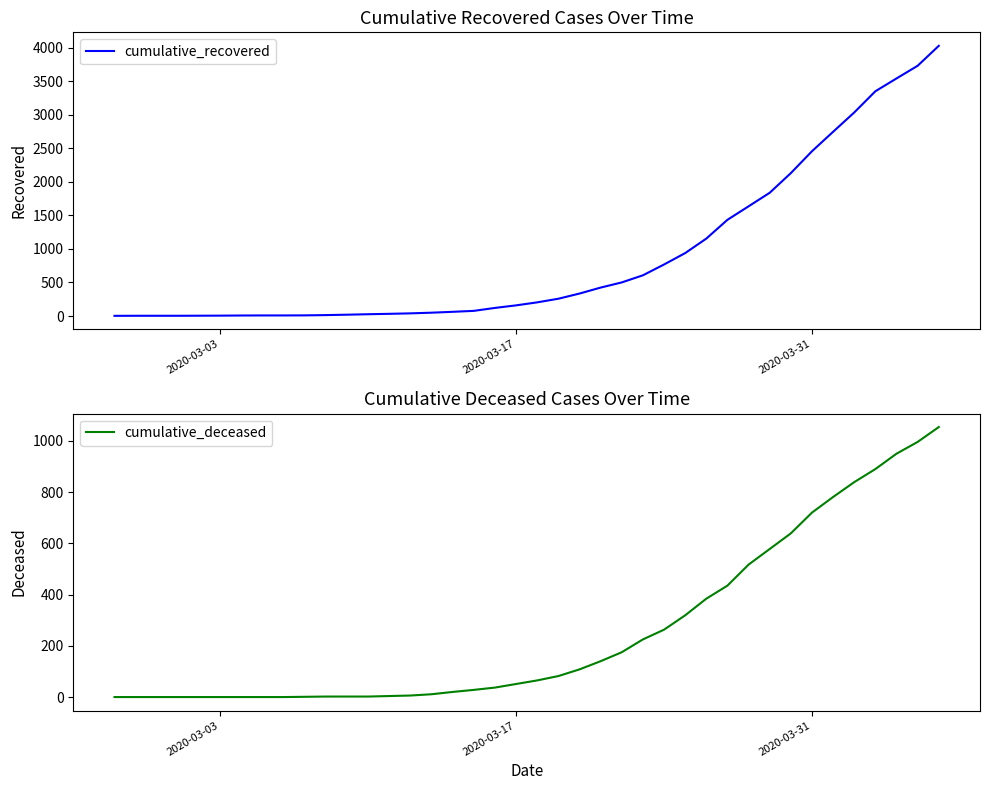

Rank the series by their maximum value, from highest to lowest.

cumulative_recovered, cumulative_deceased